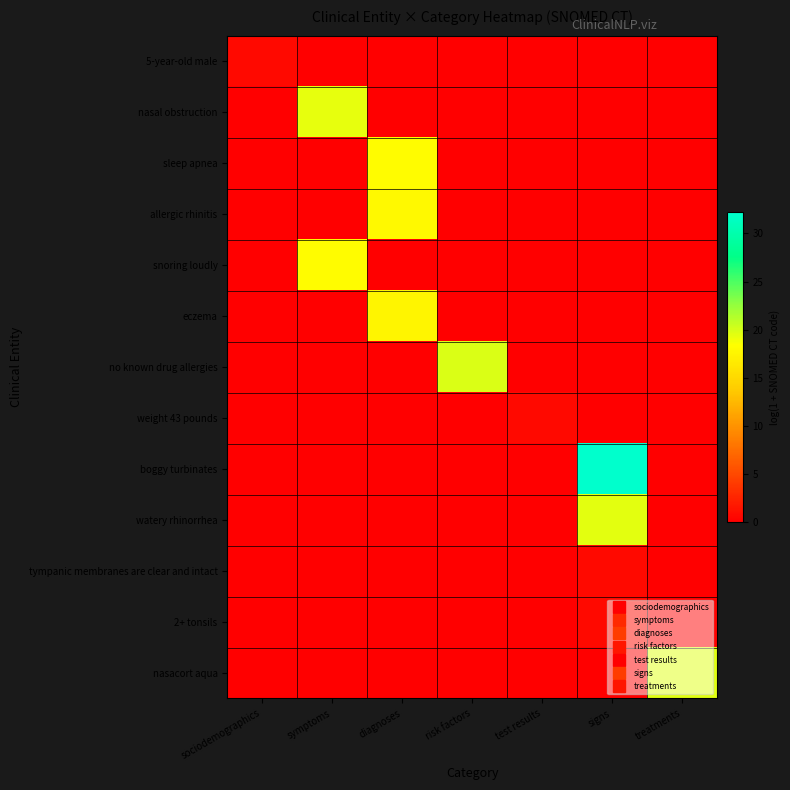

Which series changed the most between symptoms and risk factors?

no known drug allergies